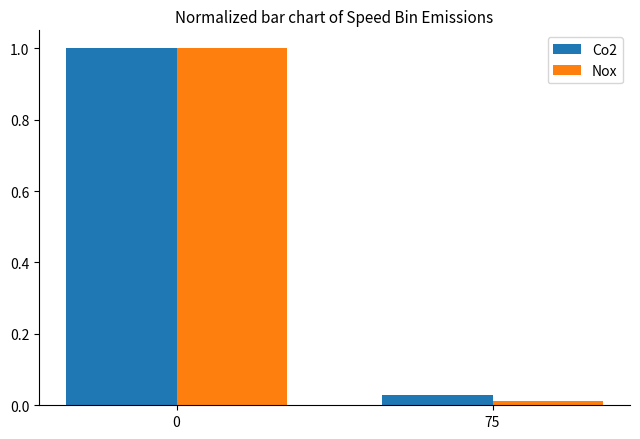

What is the difference between the Co2 values at 0 and 75?

1.0